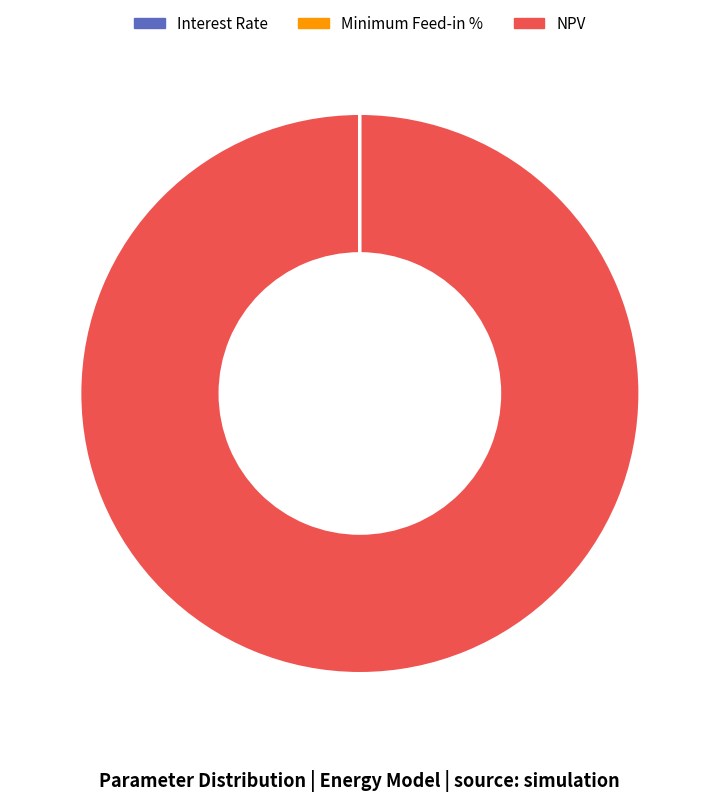

Which category has the biggest portion of the pie?

NPV